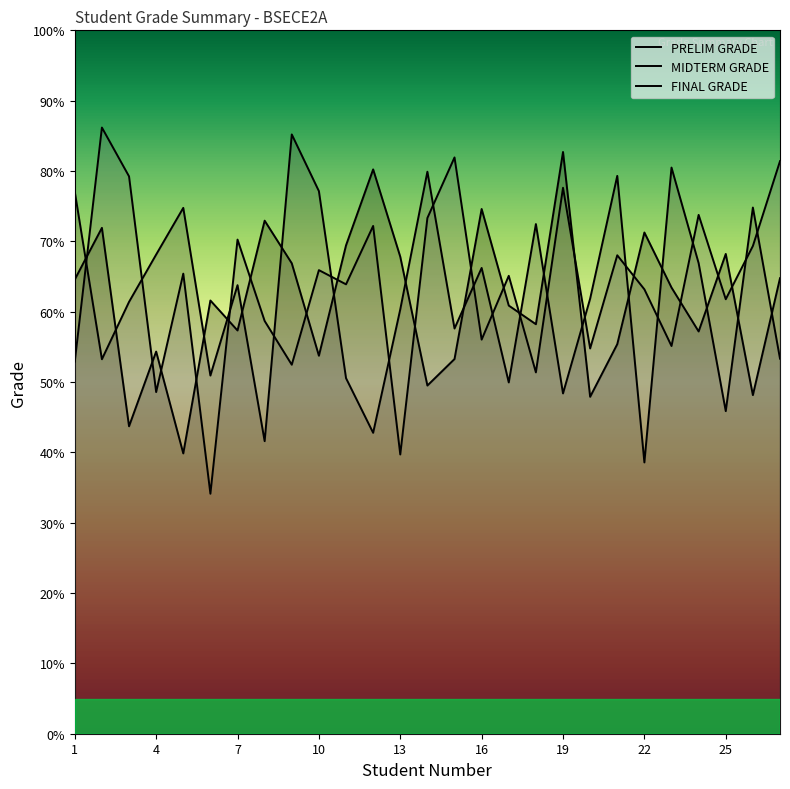

Between 16 and 25, which series saw the biggest shift?

MIDTERM GRADE